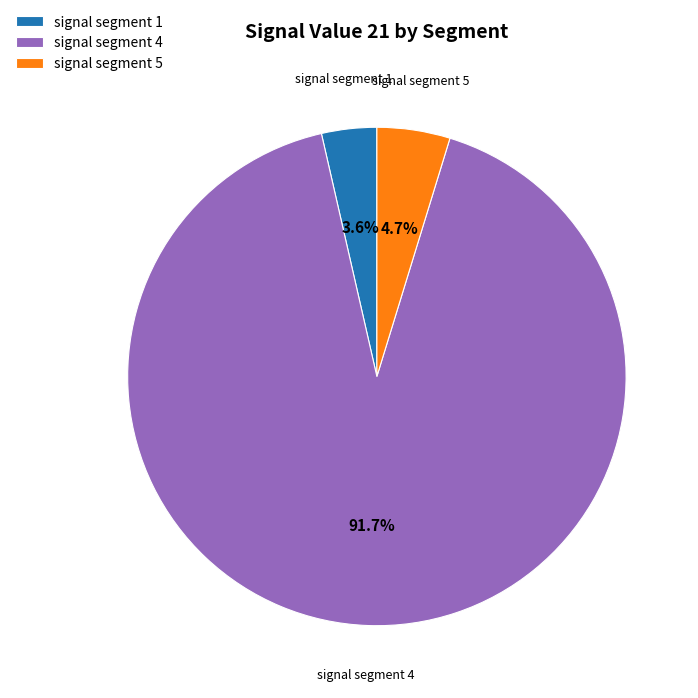

Which category has the smallest portion of the pie?

signal segment 1